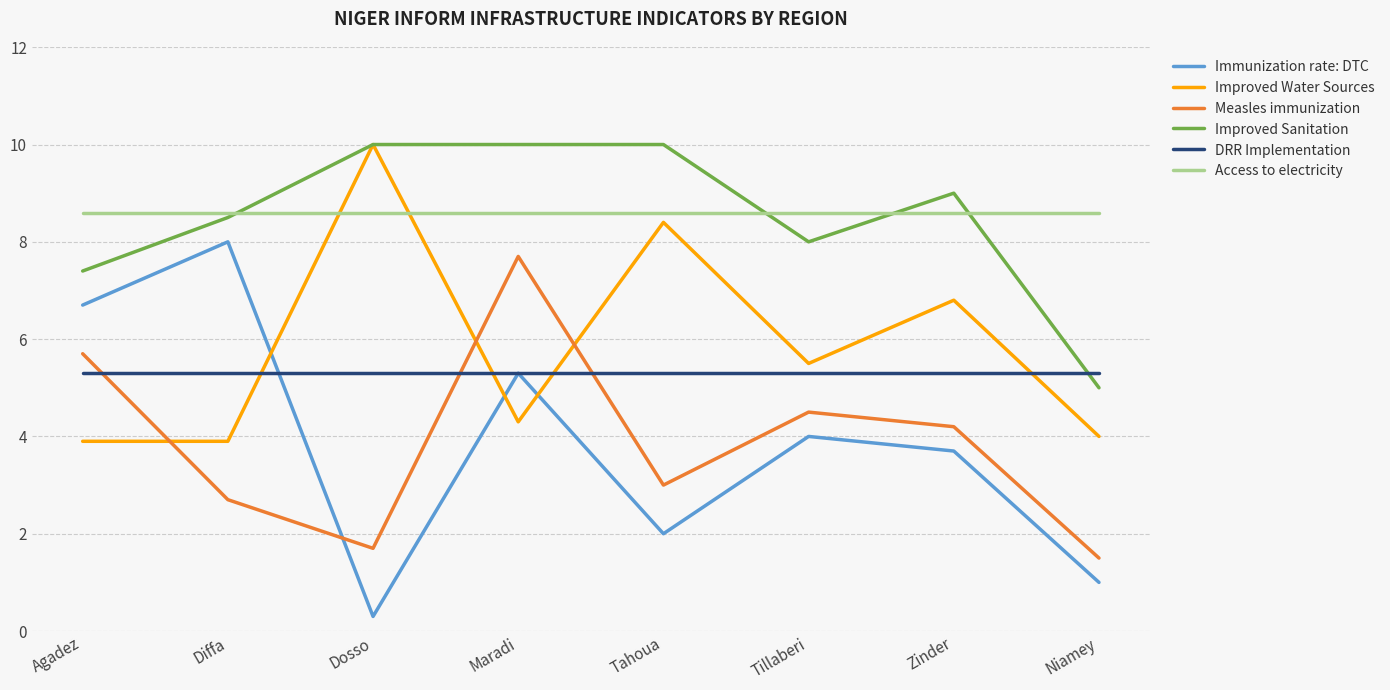

Reading left to right, list all the values displayed in this chart.

Immunization rate: DTC: 6.7	8.0	0.3	5.3	2.0	4.0	3.7	1.0
Improved Water Sources: 3.9	3.9	10.0	4.3	8.4	5.5	6.8	4.0
Measles immunization: 5.7	2.7	1.7	7.7	3.0	4.5	4.2	1.5
Improved Sanitation: 7.4	8.5	10.0	10.0	10.0	8.0	9.0	5.0
DRR Implementation: 5.3	5.3	5.3	5.3	5.3	5.3	5.3	5.3
Access to electricity: 8.6	8.6	8.6	8.6	8.6	8.6	8.6	8.6